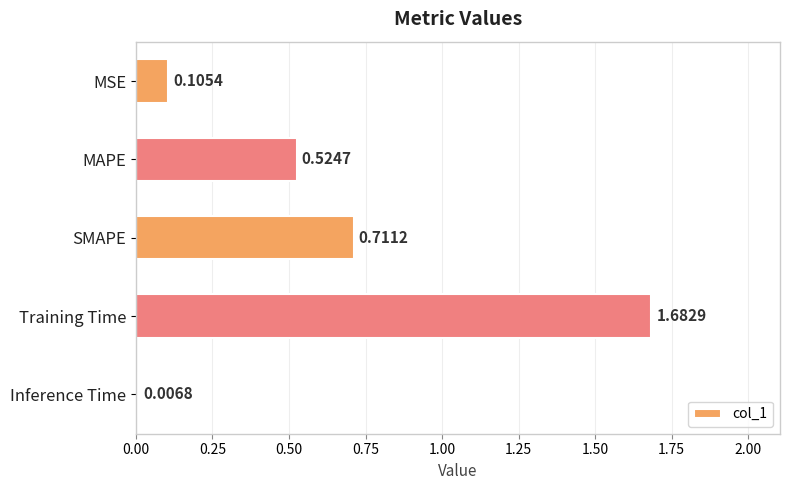

What is the label of the 1st bar from the top?

MSE